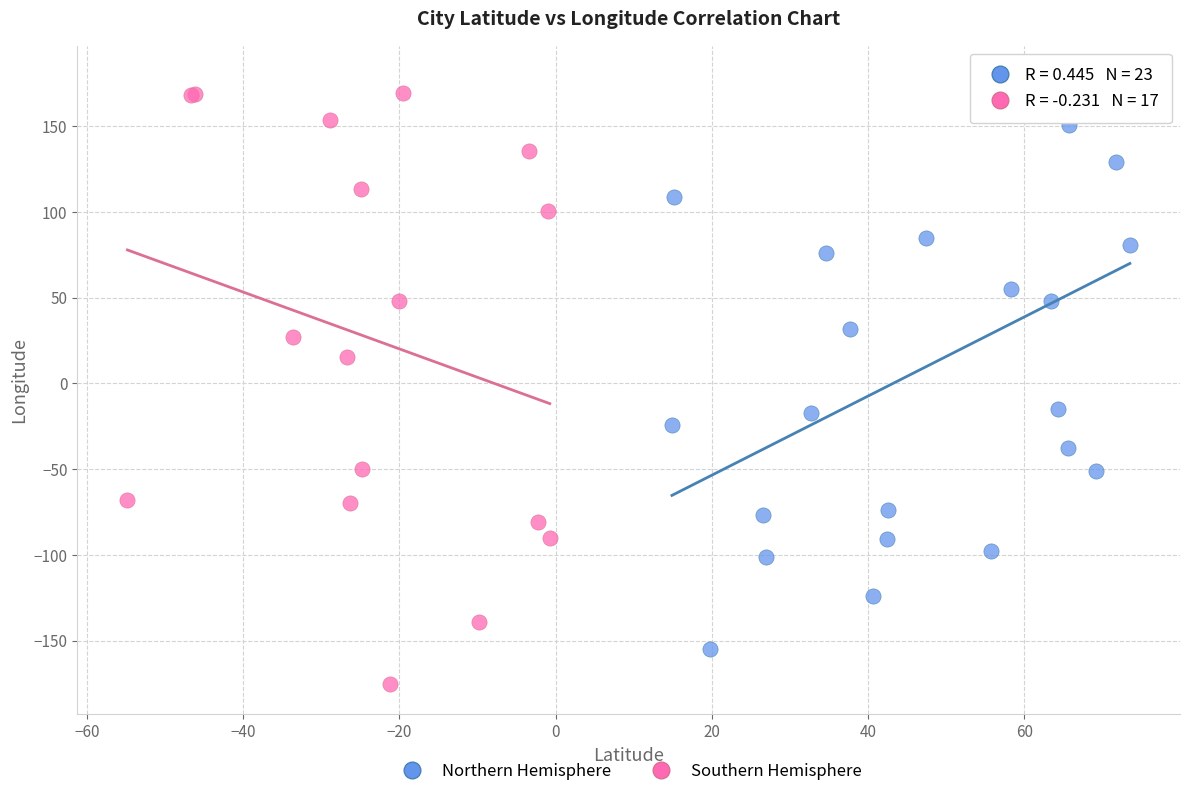

Which series reaches the maximum Y coordinate?

Northern Hemisphere